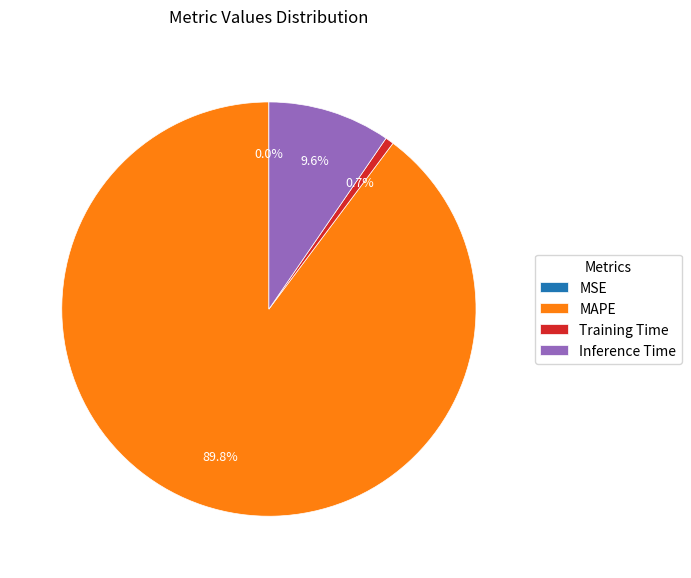

True or false: MAPE accounts for 90% of the total.

True